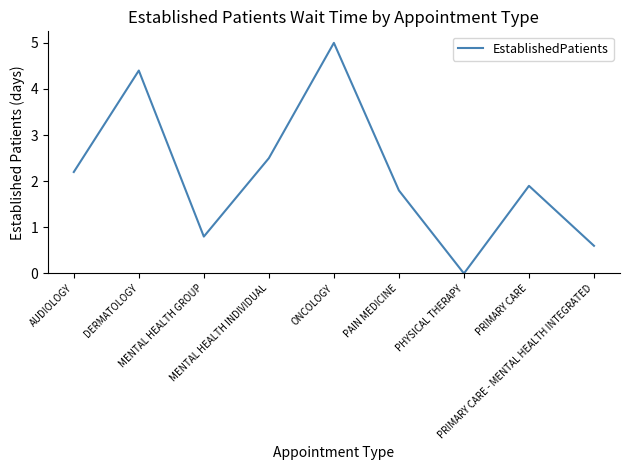

List the labels in order of value, largest first.

ONCOLOGY, DERMATOLOGY, MENTAL HEALTH INDIVIDUAL, AUDIOLOGY, PRIMARY CARE, PAIN MEDICINE, MENTAL HEALTH GROUP, PRIMARY CARE - MENTAL HEALTH INTEGRATED, PHYSICAL THERAPY